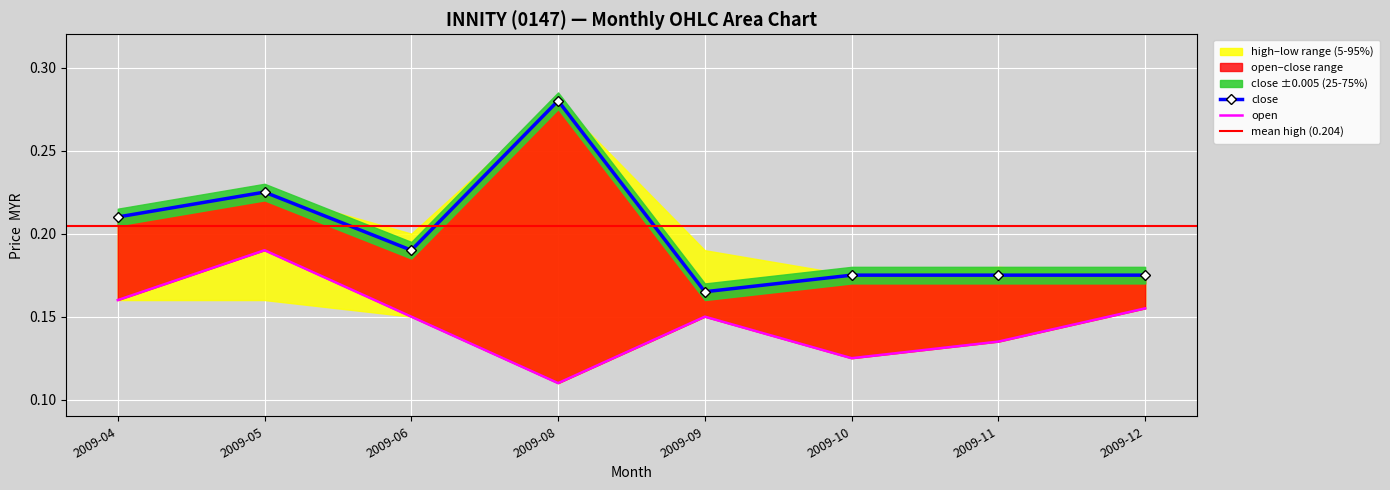

Which series has the largest range (max minus min)?

close